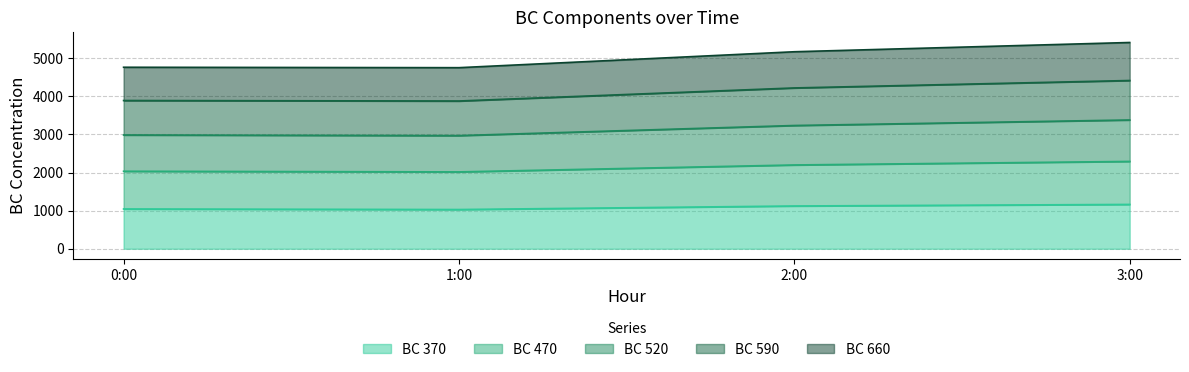

The BC 660 series shows 3571 at 3:00. True or false?

False